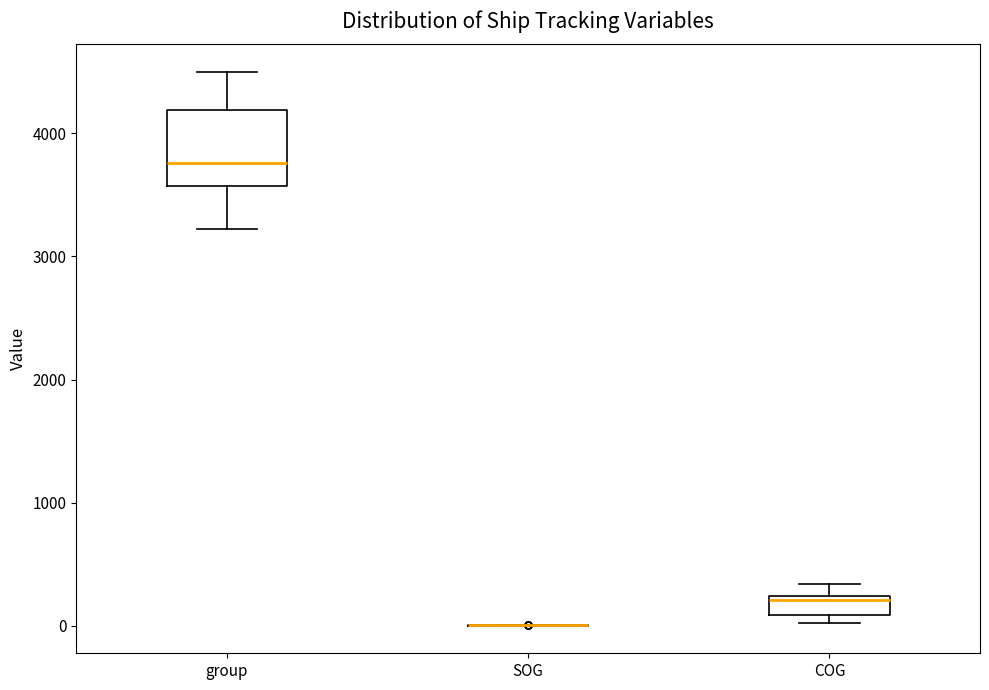

Comparing the boxes themselves (not the whiskers), which one is the tallest?

group